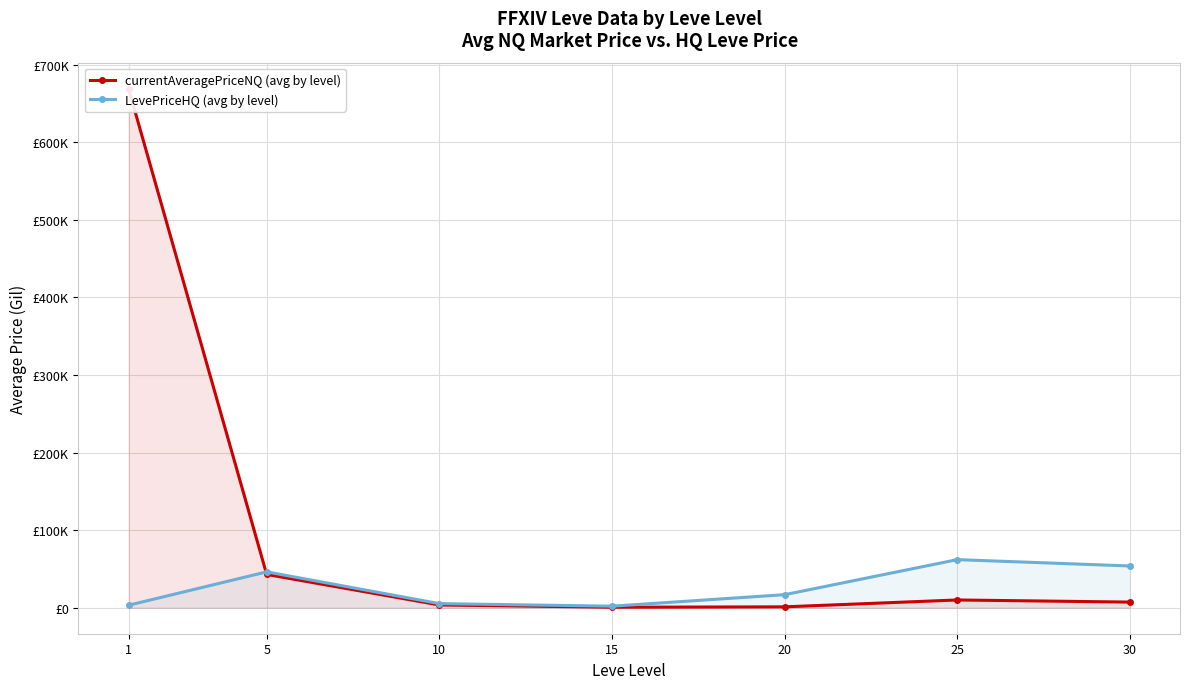

What are all the series names shown in the legend?

currentAveragePriceNQ (avg by level), LevePriceHQ (avg by level)